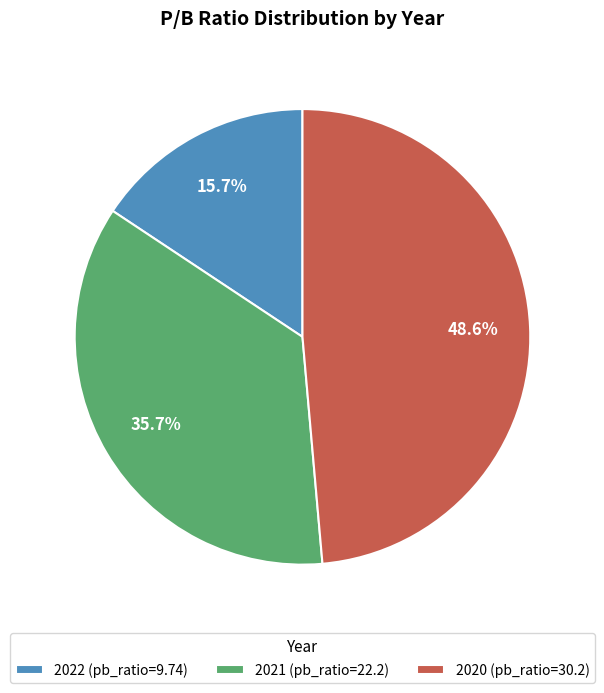

Which has a higher value, 2022 or 2021?

2021